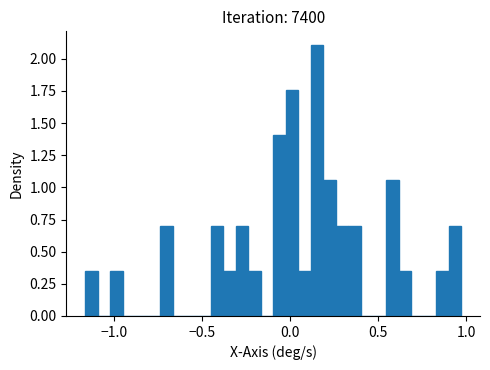

Read against the x-axis, roughly where is the centre of the tallest bar?

0.15